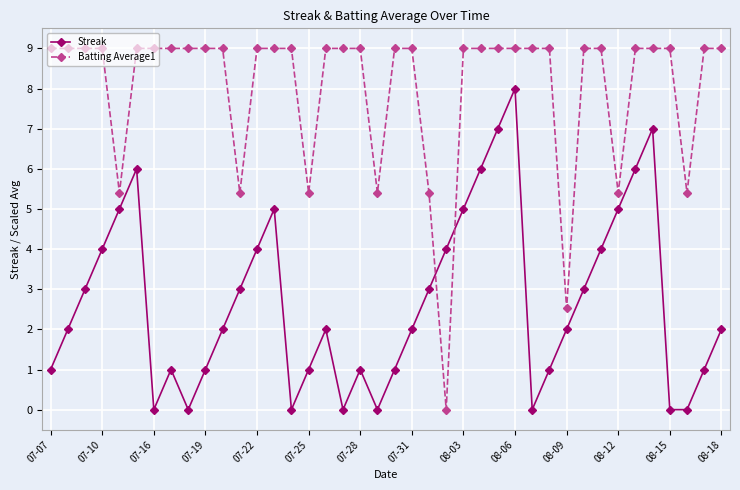

Which series has the widest spread of values?

Batting Average1